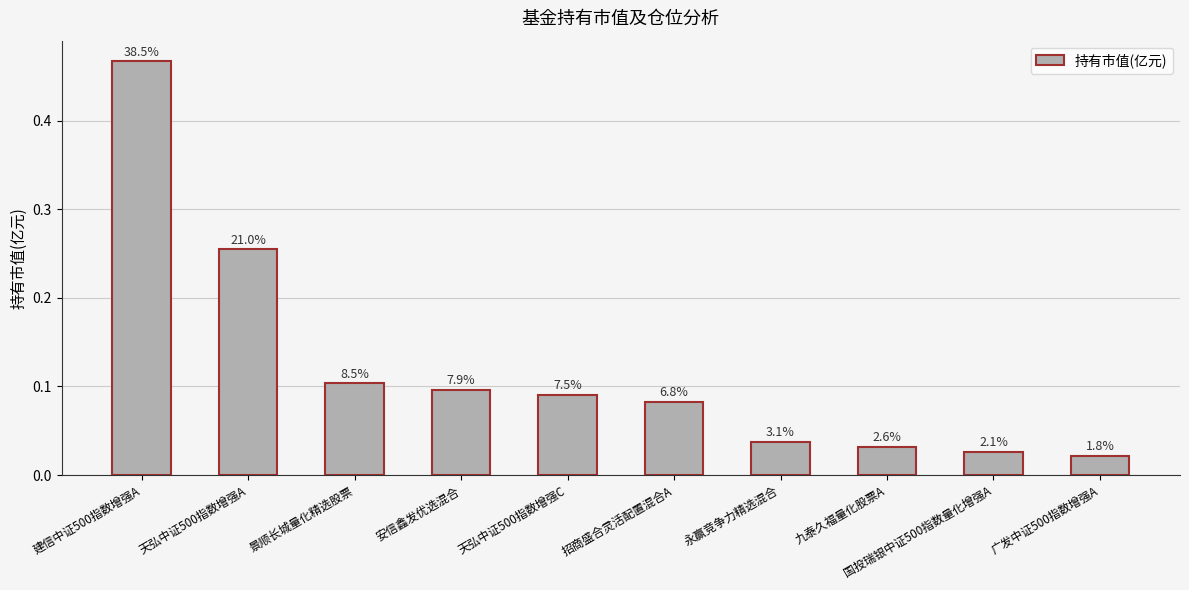

What is the change in value from 招商盛合灵活配置混合A to 广发中证500指数增强A?

-0.1